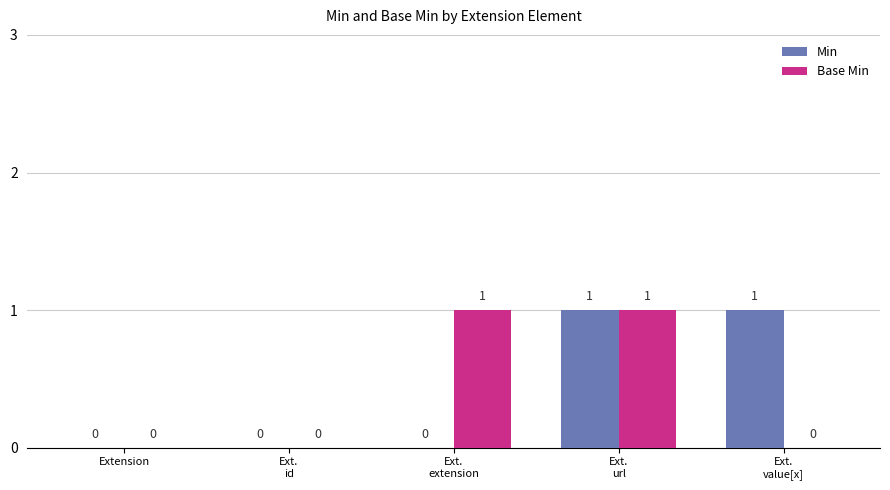

What is the greatest value displayed?

1